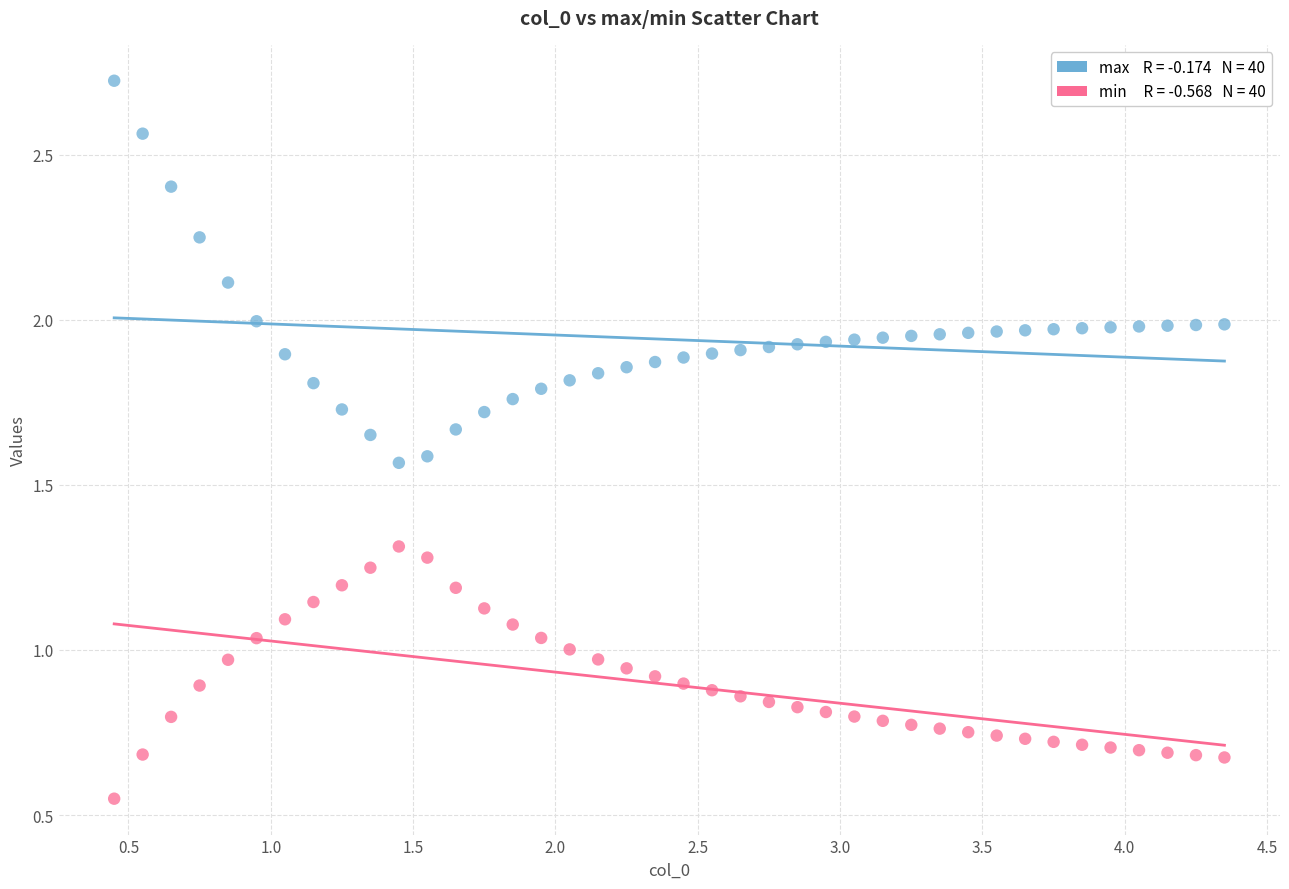

Across all data points, what is the range of X values (max minus min)?

3.9